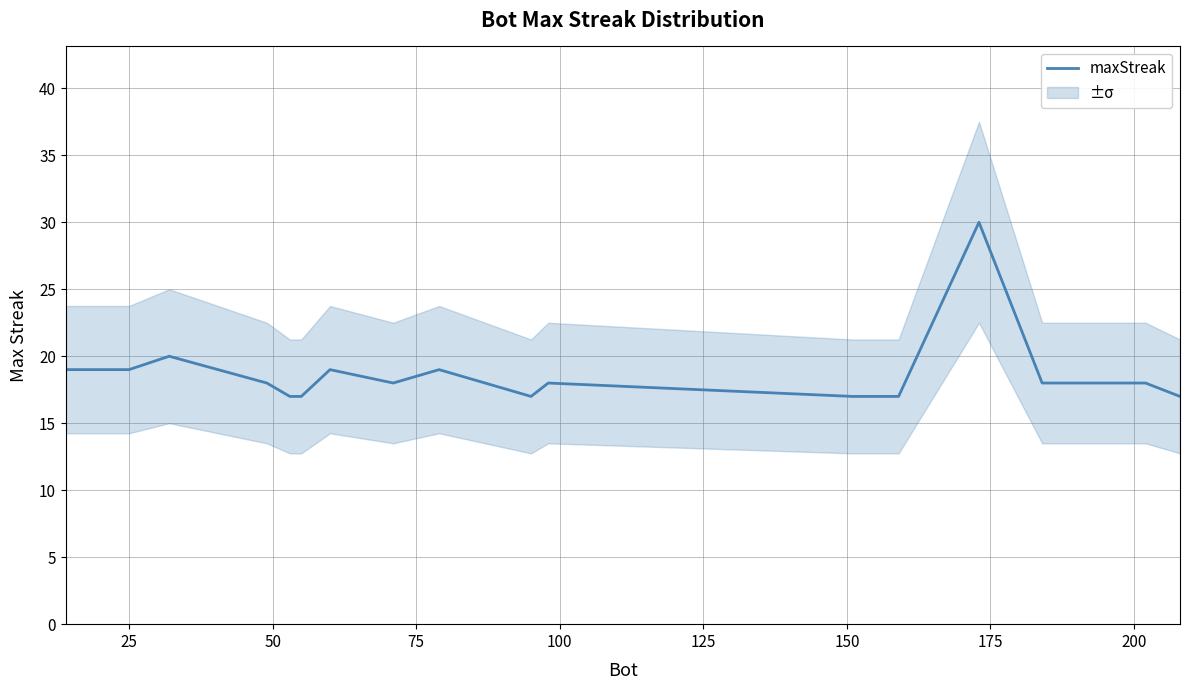

What is the highest value of the maxStreak series?

30